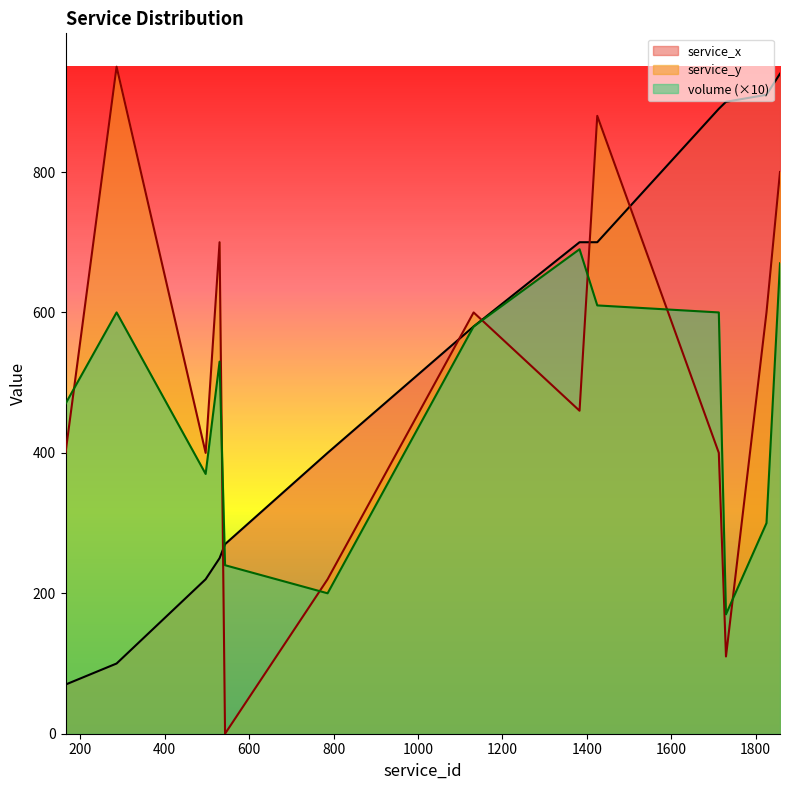

What is the value of the volume point at the 2nd from the left?

600